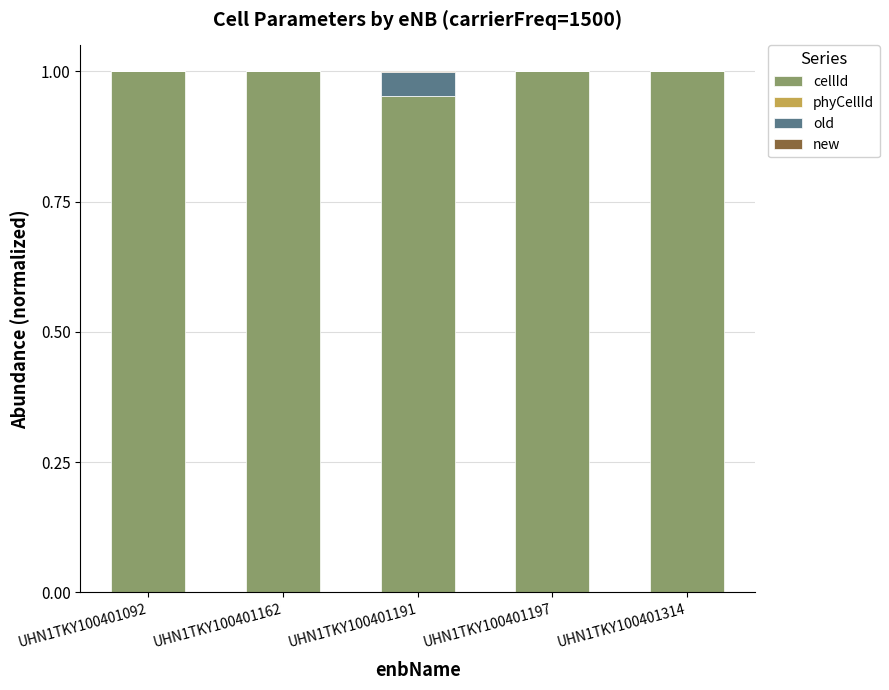

True or false: cellId has a value of 1.0 at UHN1TKY100401162.

True